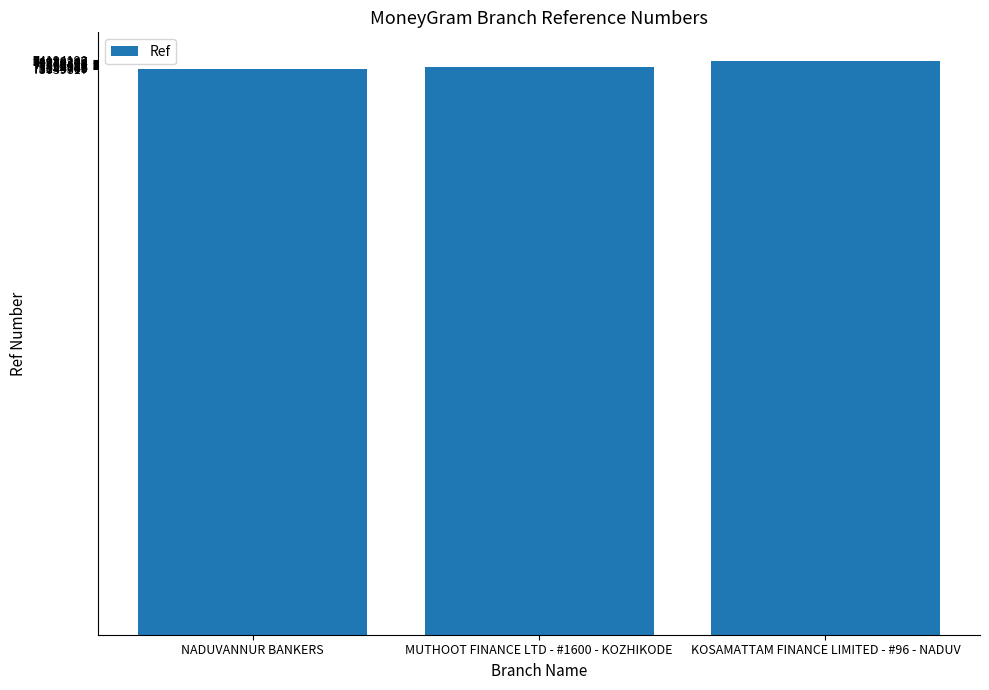

The chart shows a value of 122152669 at MUTHOOT FINANCE LTD - #1600 - KOZHIKODE. True or false?

False